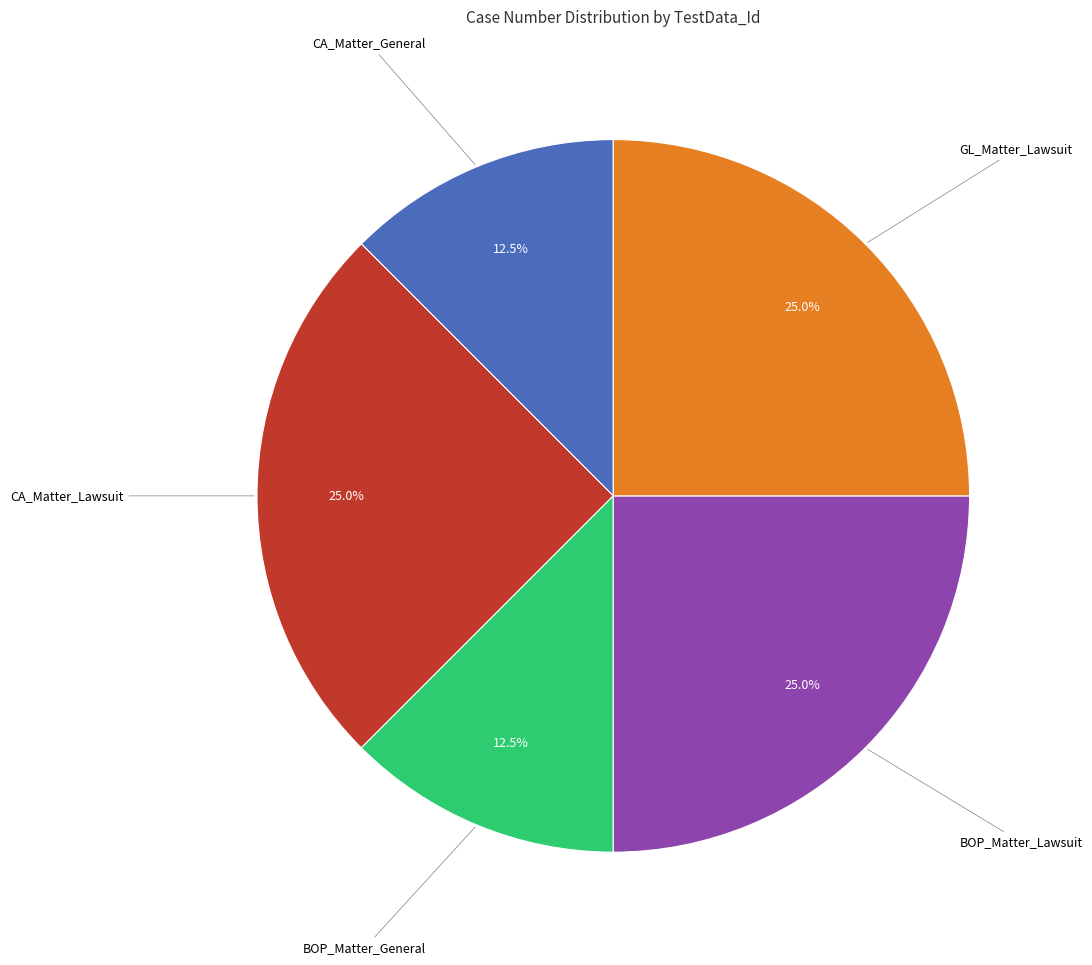

Is there a majority slice in this chart?

No